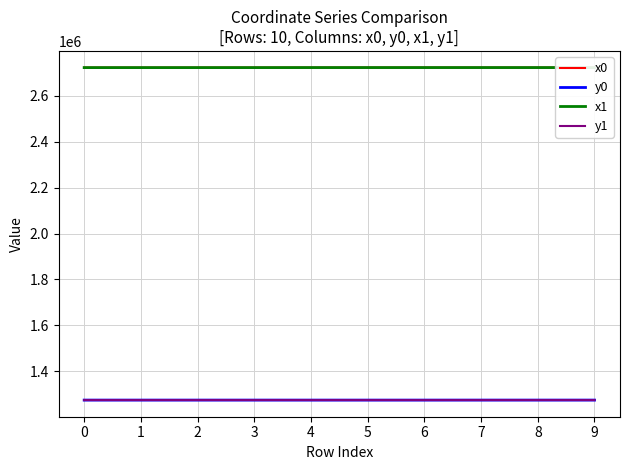

What is the difference between the highest and lowest values at 5?

1446778.5